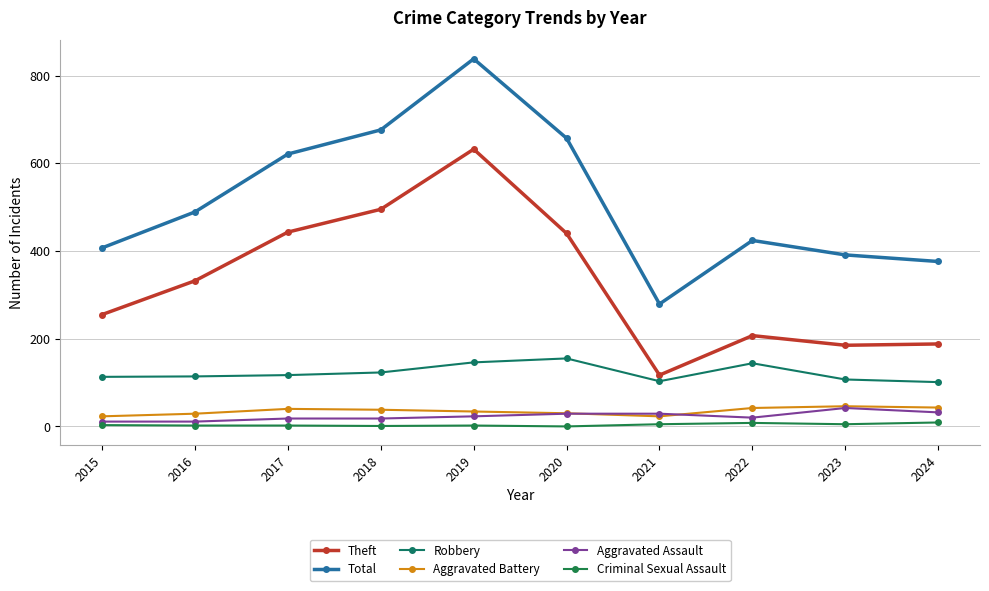

What is the approximate value of Aggravated Assault at 2018, to the nearest 10?

20